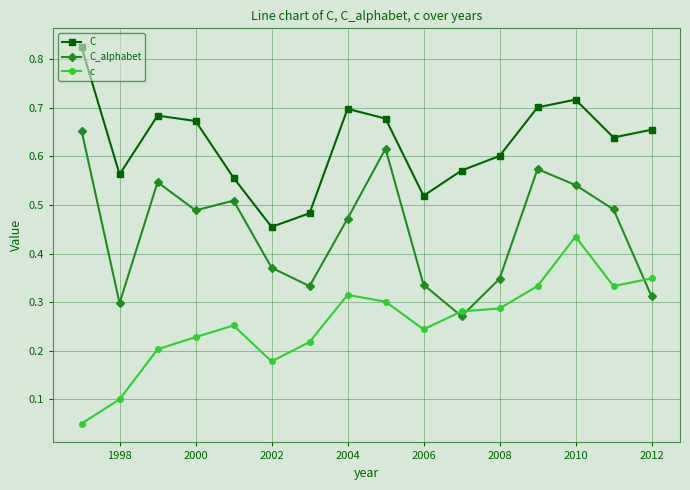

List the series in order of their overall mean, highest first.

C, C_alphabet, c